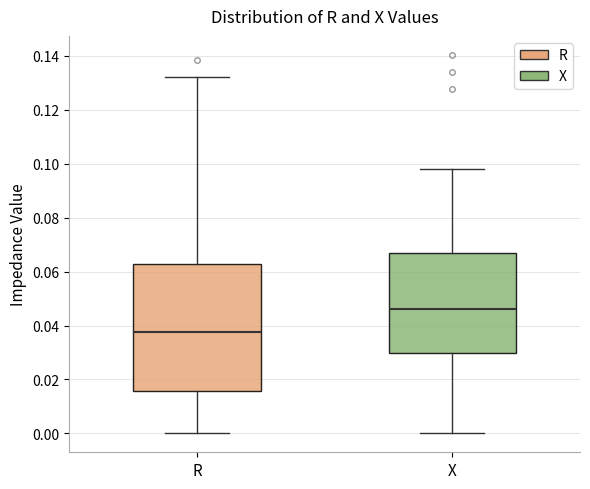

Comparing the boxes themselves (not the whiskers), which one is the tallest?

R